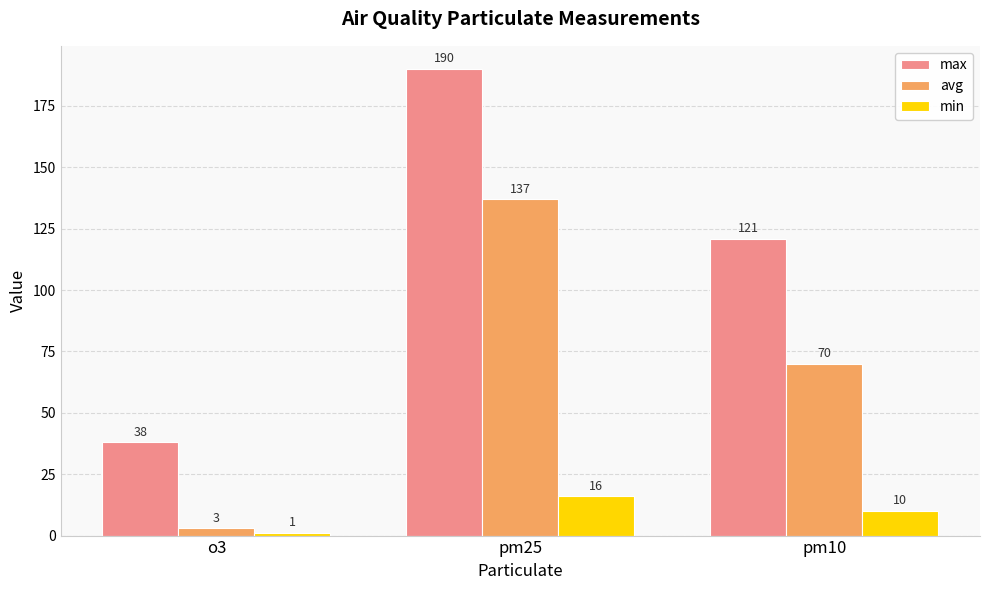

What is the minimum value shown in the chart?

1